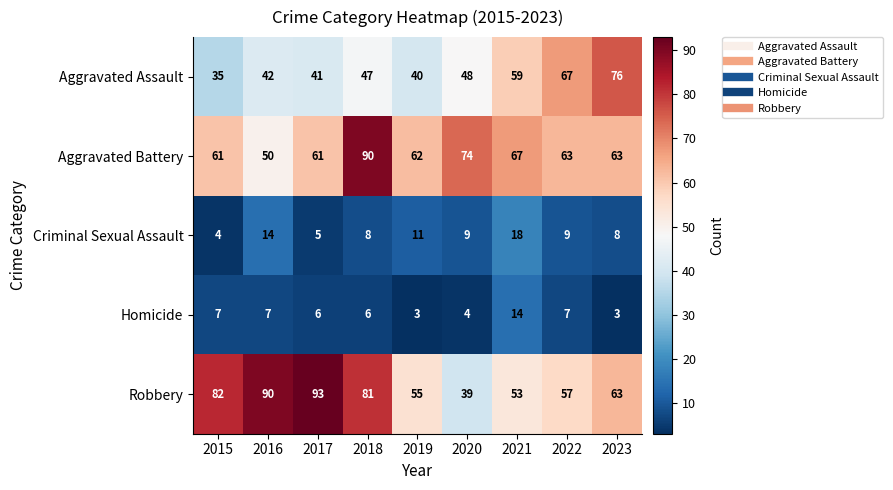

Count the number of data series in this chart.

5